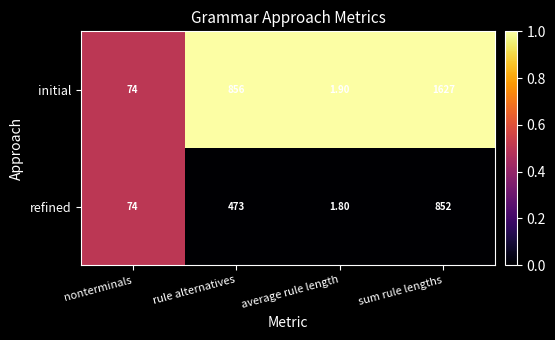

Which label corresponds to the smallest value in the chart?

average rule length